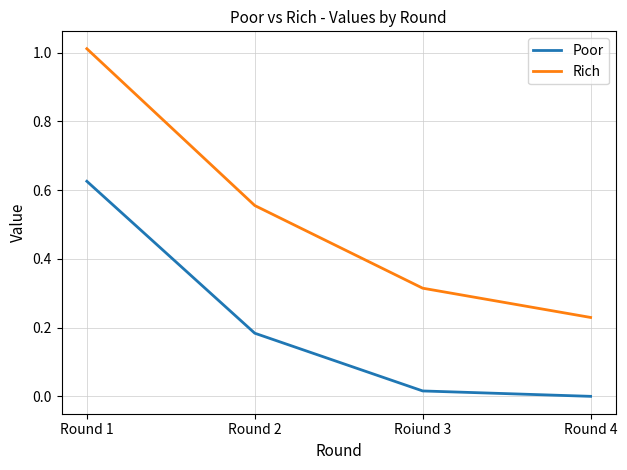

Is this an area chart (filled region under the line)?

No